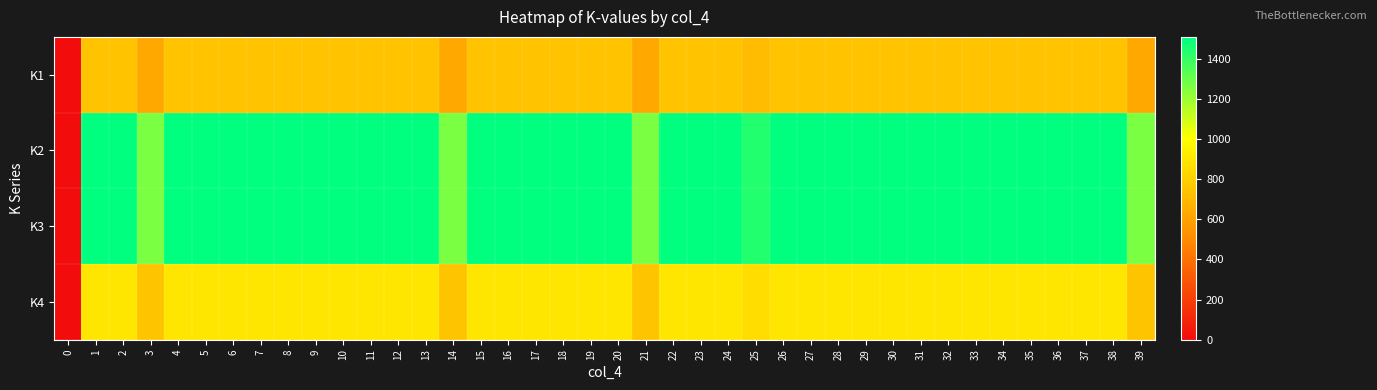

Reading left to right, transcribe all the data shown in this chart.

K1: 0=0.0	1=748.0	2=748.0	3=627.0	4=748.0	5=748.0	6=748.0	7=748.0	8=748.0	9=748.0	10=748.0	11=748.0	12=748.0	13=748.0	14=627.0	15=748.0	16=748.0	17=748.0	18=748.0	19=748.0	20=748.0	21=627.0	22=748.0	23=748.0	24=748.0	25=715.0	26=748.0	27=748.0	28=748.0	29=748.0	30=748.0	31=748.0	32=748.0	33=748.0	34=748.0	35=748.0	36=748.0	37=748.0	38=748.0	39=627.0
K2: 0=0.0	1=1509.6	2=1509.6	3=1265.4	4=1509.6	5=1509.6	6=1509.6	7=1509.6	8=1509.6	9=1509.6	10=1509.6	11=1509.6	12=1509.6	13=1509.6	14=1265.4	15=1509.6	16=1509.6	17=1509.6	18=1509.6	19=1509.6	20=1509.6	21=1265.4	22=1509.6	23=1509.6	24=1509.6	25=1443.0	26=1509.6	27=1509.6	28=1509.6	29=1509.6	30=1509.6	31=1509.6	32=1509.6	33=1509.6	34=1509.6	35=1509.6	36=1509.6	37=1509.6	38=1509.6	39=1265.4
K3: 0=0.0	1=1509.6	2=1509.6	3=1265.4	4=1509.6	5=1509.6	6=1509.6	7=1509.6	8=1509.6	9=1509.6	10=1509.6	11=1509.6	12=1509.6	13=1509.6	14=1265.4	15=1509.6	16=1509.6	17=1509.6	18=1509.6	19=1509.6	20=1509.6	21=1265.4	22=1509.6	23=1509.6	24=1509.6	25=1443.0	26=1509.6	27=1509.6	28=1509.6	29=1509.6	30=1509.6	31=1509.6	32=1509.6	33=1509.6	34=1509.6	35=1509.6	36=1509.6	37=1509.6	38=1509.6	39=1265.4
K4: 0=0.0	1=897.6	2=897.6	3=752.4	4=897.6	5=897.6	6=897.6	7=897.6	8=897.6	9=897.6	10=897.6	11=897.6	12=897.6	13=897.6	14=752.4	15=897.6	16=897.6	17=897.6	18=897.6	19=897.6	20=897.6	21=752.4	22=897.6	23=897.6	24=897.6	25=858.0	26=897.6	27=897.6	28=897.6	29=897.6	30=897.6	31=897.6	32=897.6	33=897.6	34=897.6	35=897.6	36=897.6	37=897.6	38=897.6	39=752.4